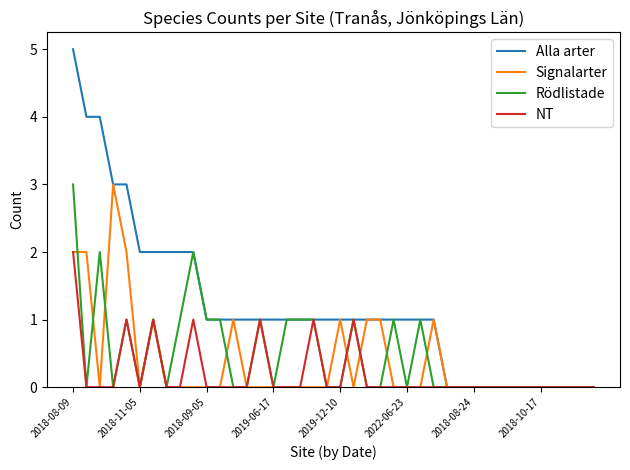

What is the sum of all Alla arter values?

47